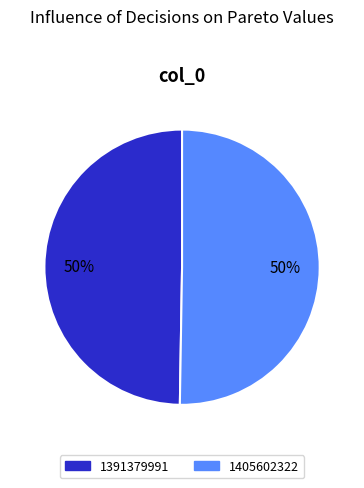

To the nearest percent, what is the average slice percentage?

50%